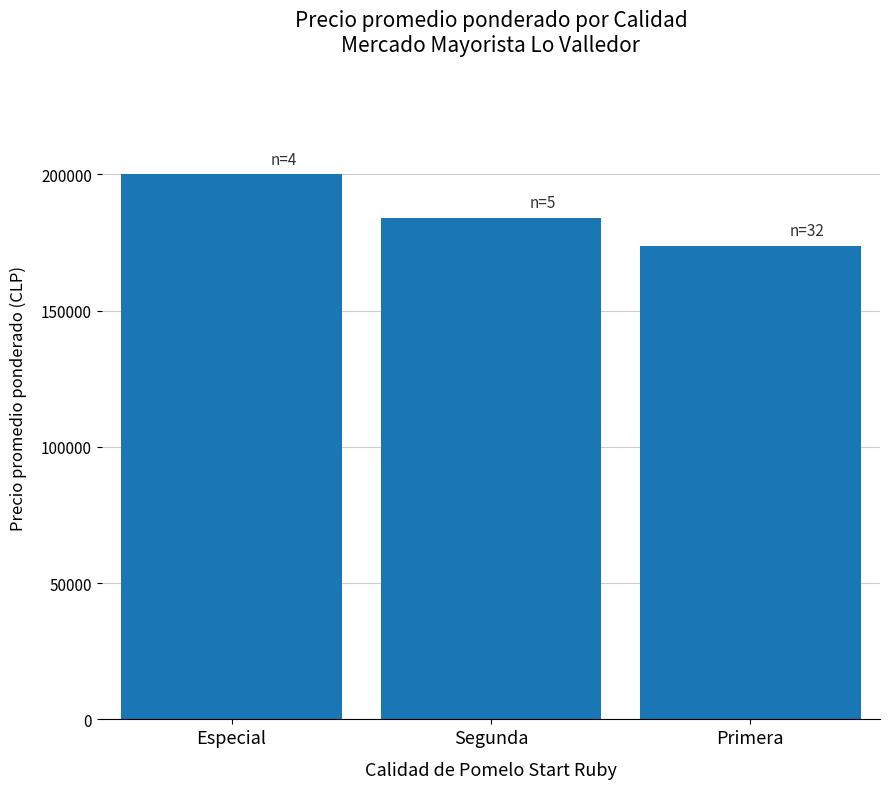

How many bars are there in total?

3